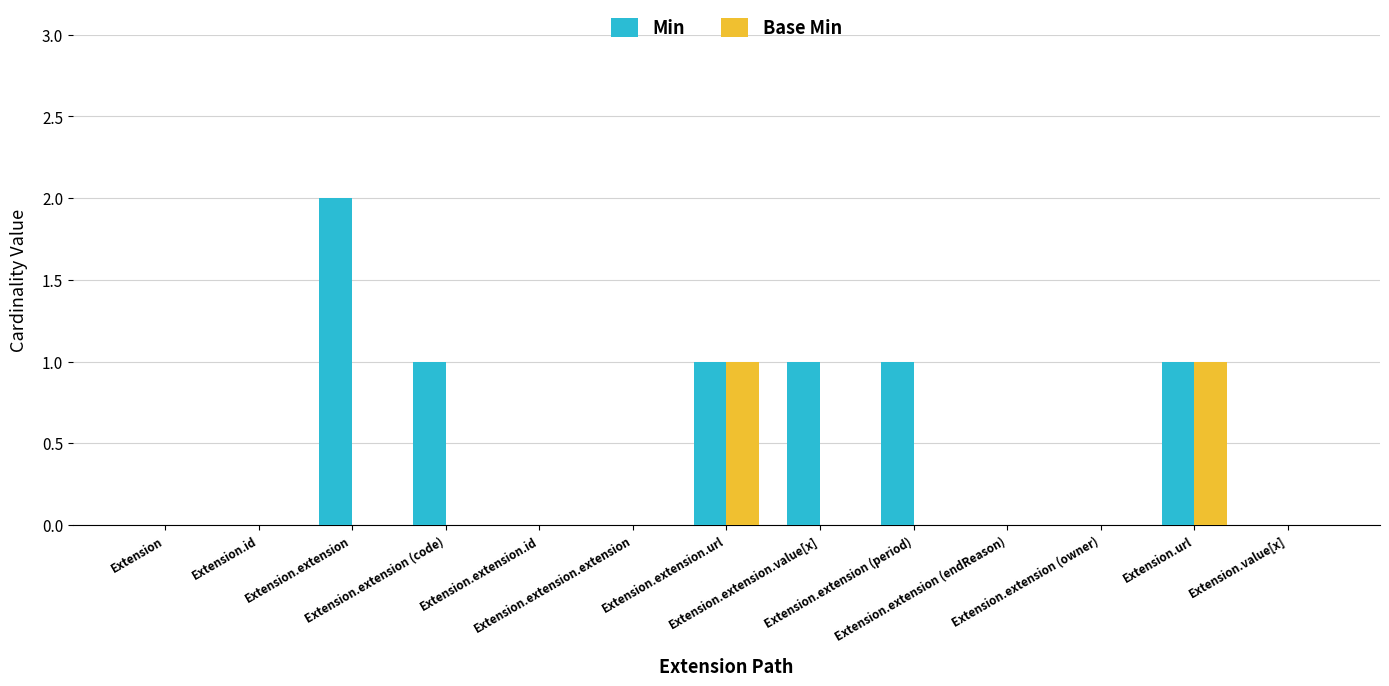

Which series has the largest total across all categories?

Min